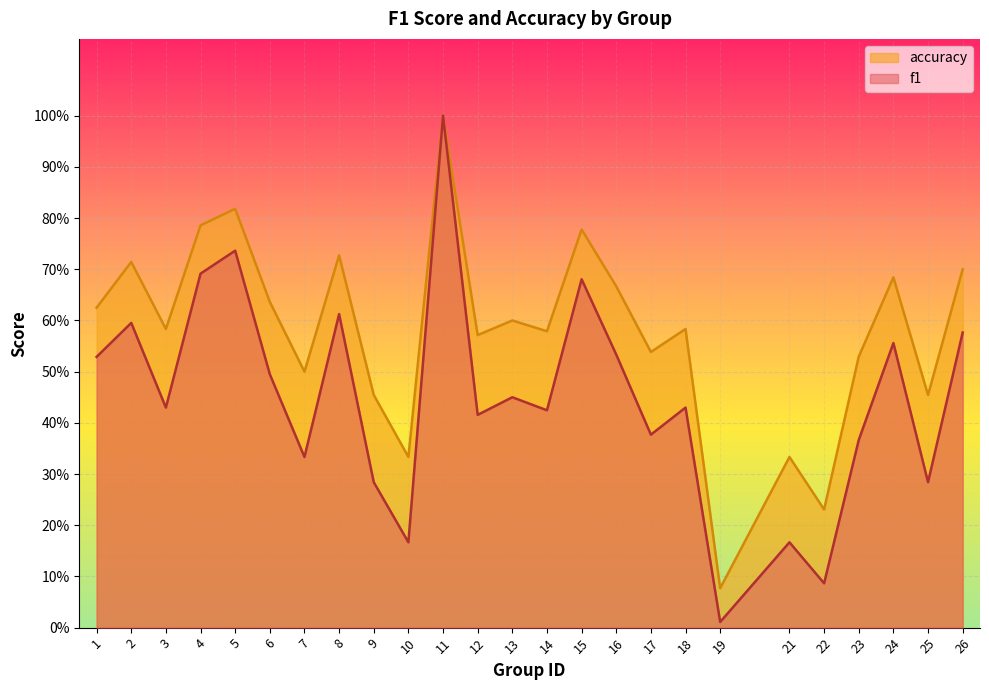

At 6, list the series in order from smallest to largest.

f1, accuracy